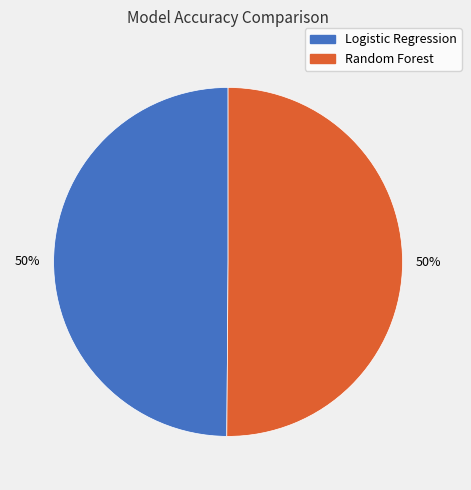

To the nearest percent, what is the combined percentage of Random Forest and Logistic Regression?

100%